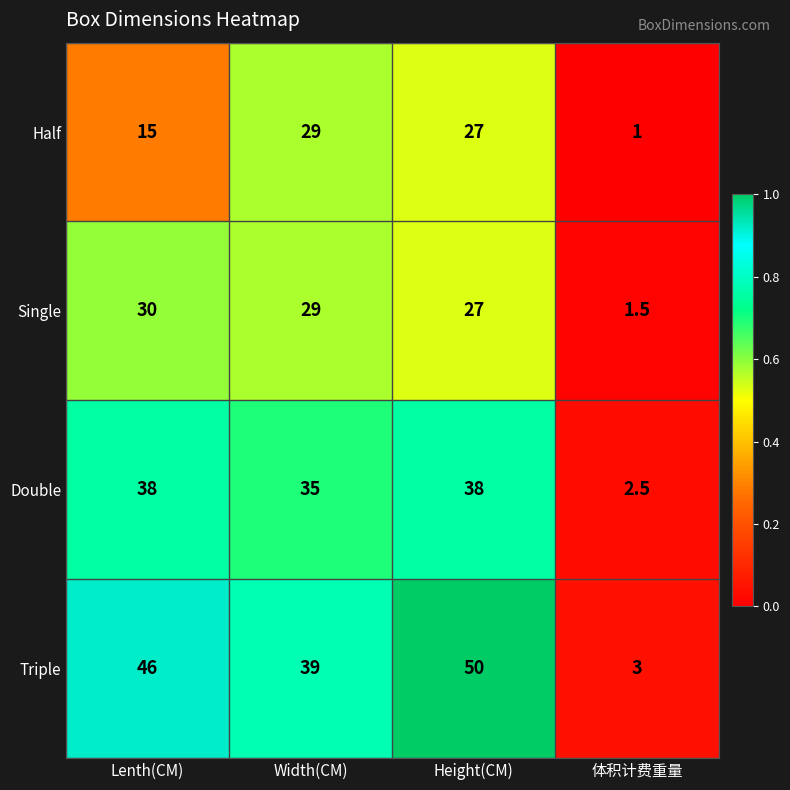

Reading left to right, transcribe all the data shown in this chart.

Half: 15.0	29.0	27.0	1.0
Single: 30.0	29.0	27.0	1.5
Double: 38.0	35.0	38.0	2.5
Triple: 46.0	39.0	50.0	3.0